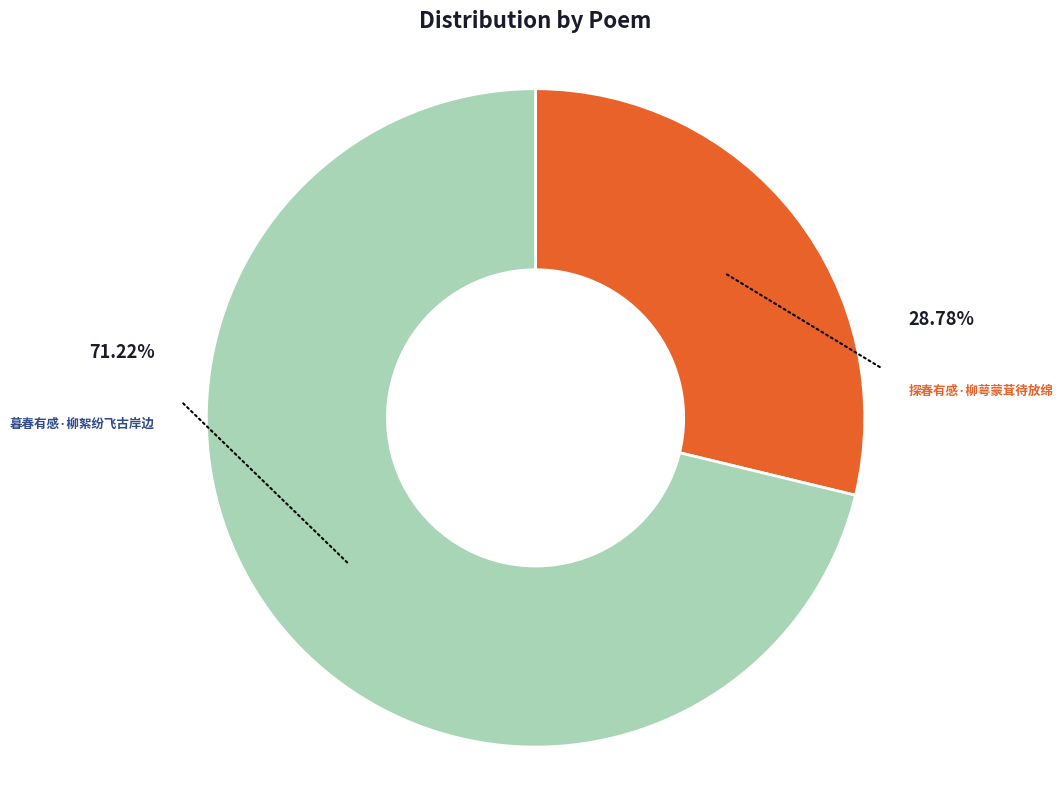

Is it true that 暮春有感·柳絮纷飞古岸边 is 65% of the pie?

False